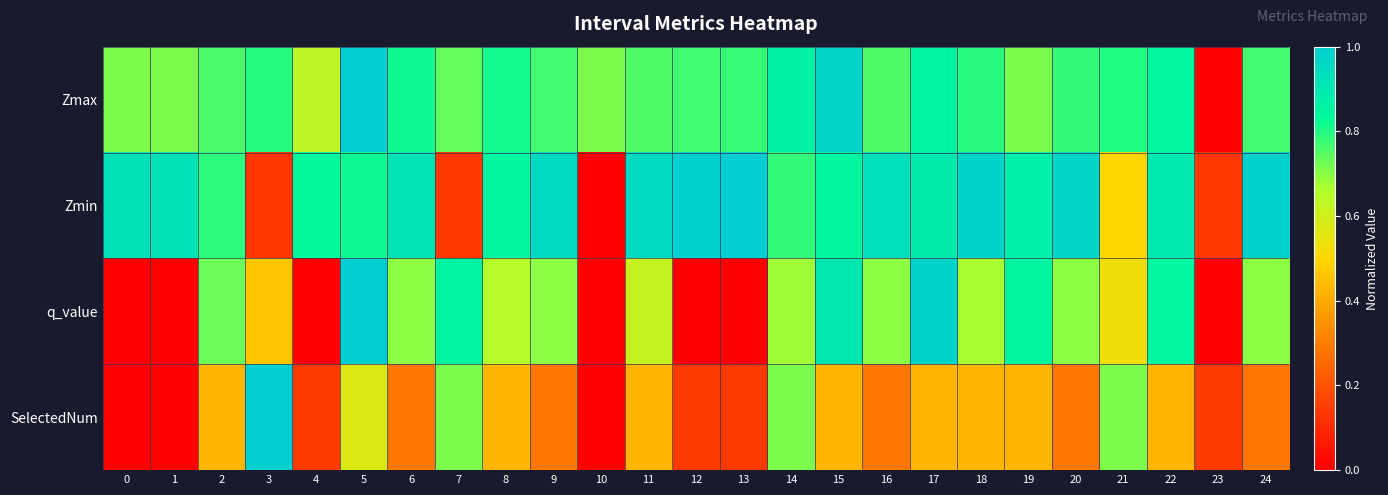

Which series changed the most between 3 and 8?

Zmin